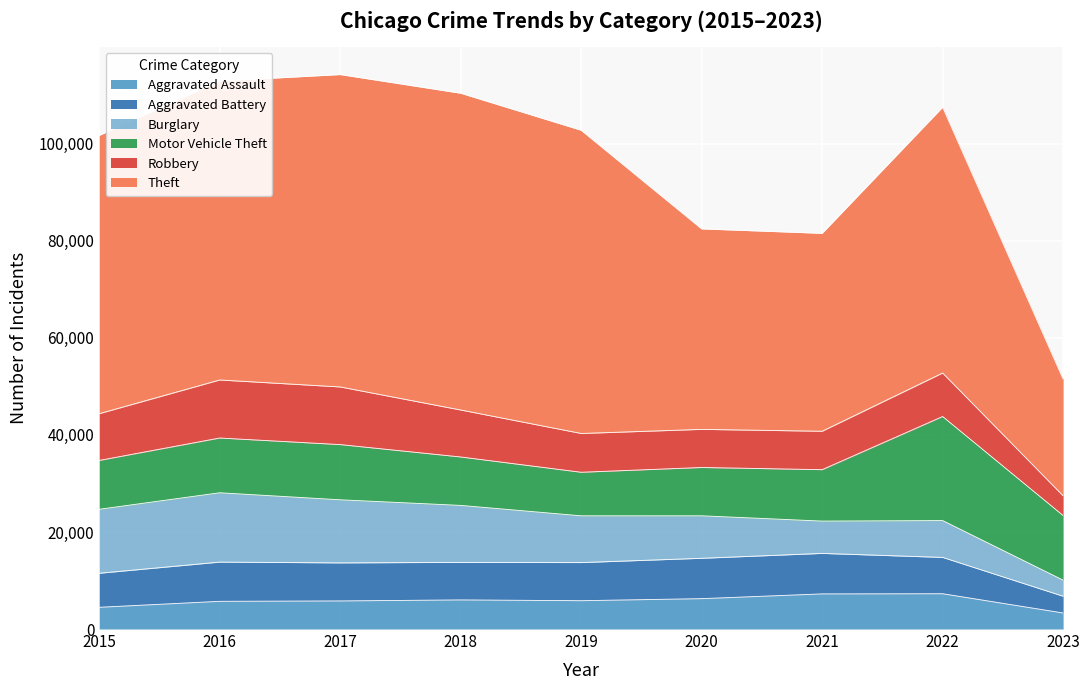

Reading left to right, transcribe all the data shown in this chart.

Aggravated Assault: 2015=4480	2016=5712	2017=5793	2018=6001	2019=5841	2020=6263	2021=7243	2022=7277	2023=3311
Aggravated Battery: 2015=7018	2016=8085	2017=7845	2018=7734	2019=7857	2020=8319	2021=8346	2022=7487	2023=3447
Burglary: 2015=13184	2016=14289	2017=13001	2018=11746	2019=9639	2020=8757	2021=6659	2022=7591	2023=3316
Motor Vehicle Theft: 2015=10068	2016=11286	2017=11380	2018=9985	2019=8977	2020=9959	2021=10600	2022=21448	2023=13317
Robbery: 2015=9638	2016=11960	2017=11880	2018=9680	2019=7994	2020=7855	2021=7917	2022=8964	2023=4066
Theft: 2015=57350	2016=61620	2017=64382	2018=65286	2019=62491	2020=41320	2021=40792	2022=54792	2023=24061